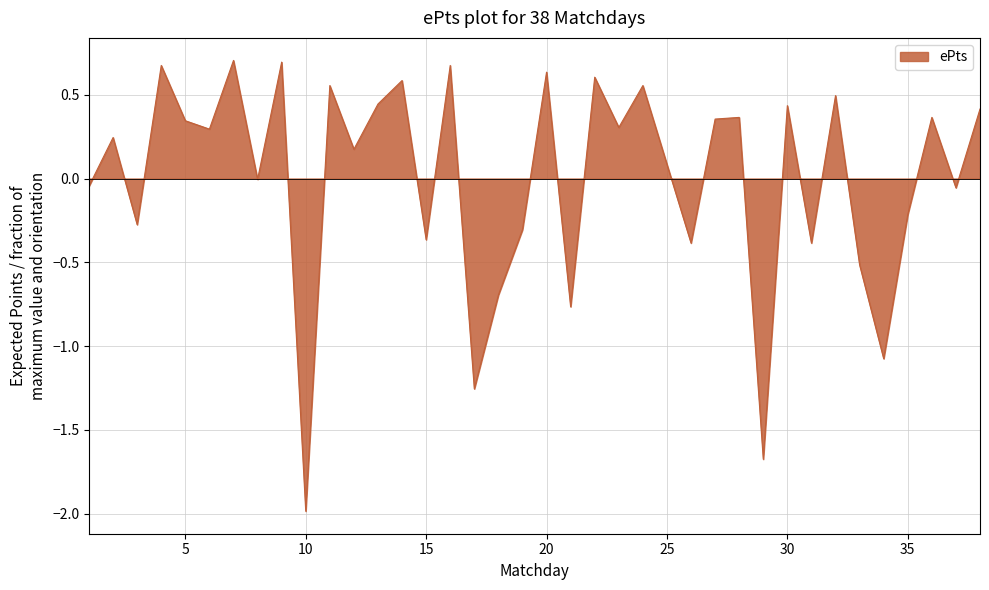

What is the minimum value shown in the chart?

-2.0